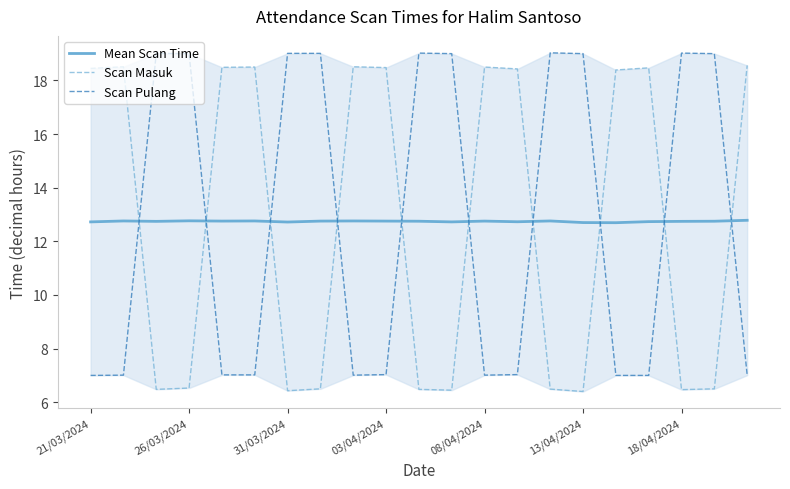

What are all the series names shown in the legend?

Mean Scan Time, Scan Masuk, Scan Pulang